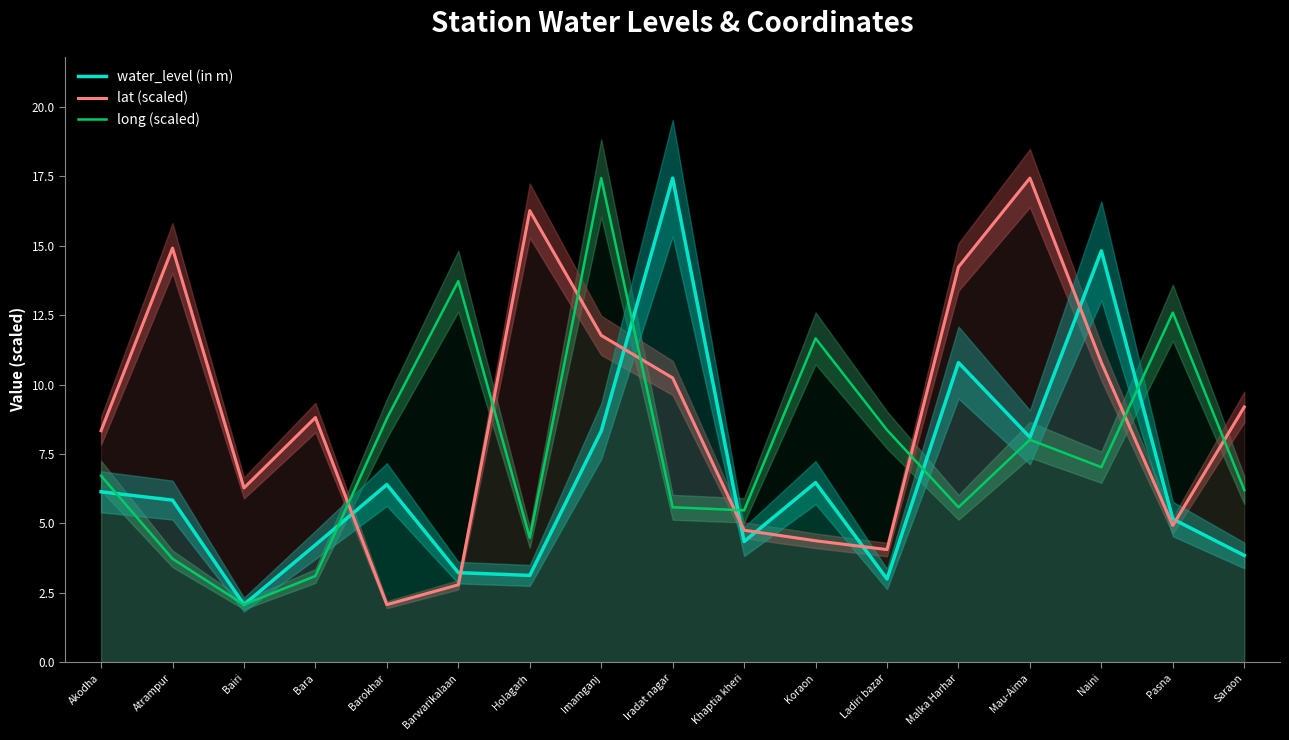

How many categories are shown in the chart?

17